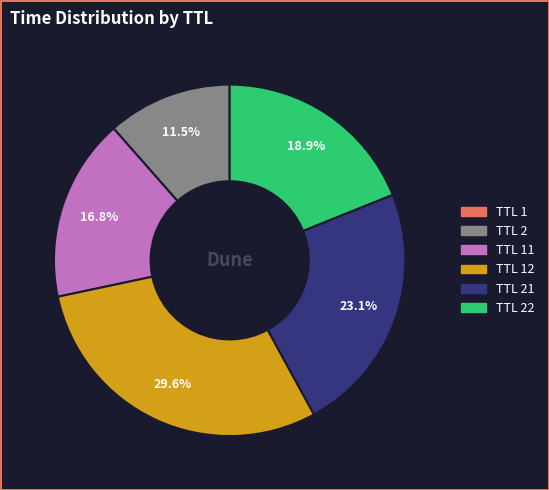

Is there any slice that represents more than half of the pie?

No